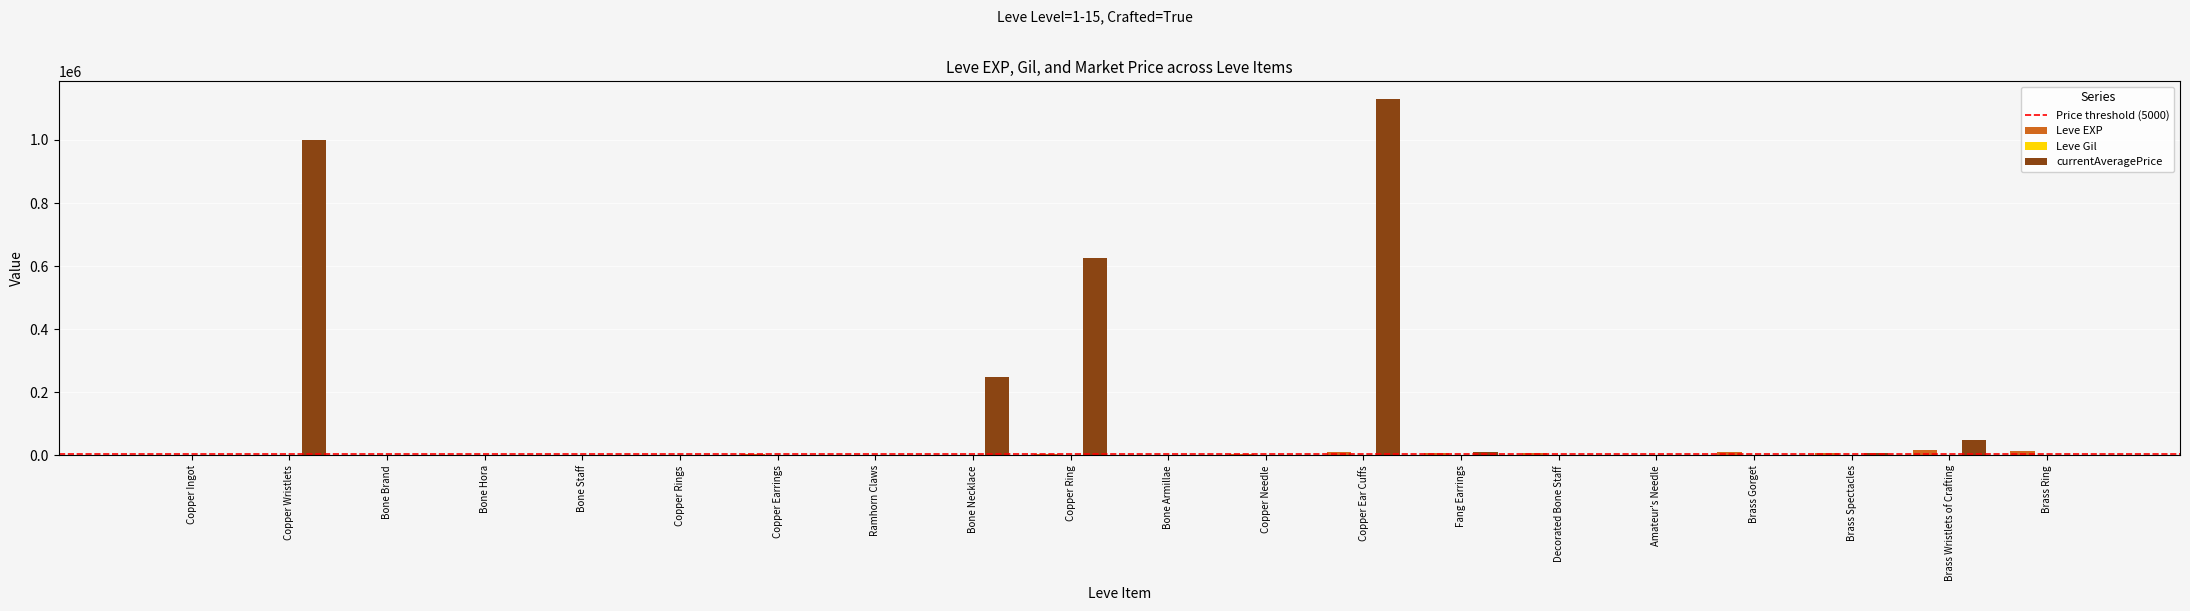

Is it true that currentAveragePrice equals 0.0 at Copper Earrings?

True